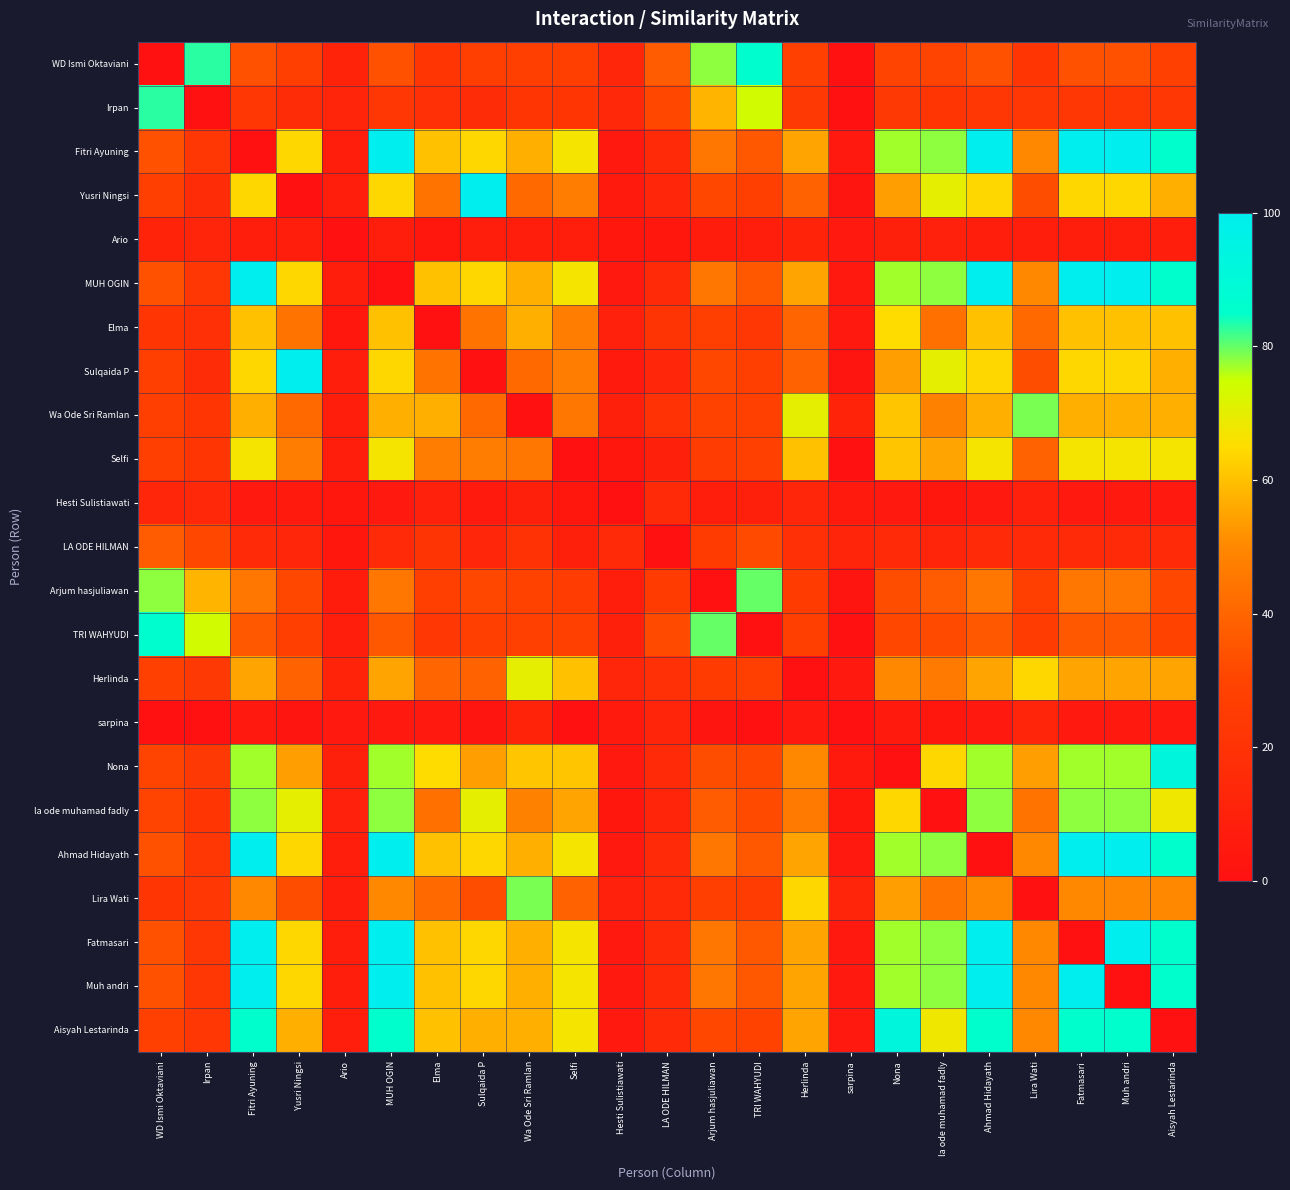

Reading left to right, transcribe all the data shown in this chart.

WD Ismi Oktaviani: WD Ismi Oktaviani=0	Irpan=83	Fitri Ayuning=34	Yusri Ningsi=27	Ario=11	MUH OGIN=34	Elma=22	Sulqaida P=27	Wa Ode Sri Ramlan=27	Selfi=27	Hesti Sulistiawati=13	LA ODE HILMAN=37	Arjum hasjuliawan=78	TRI WAHYUDI=86	Herlinda=28	sarpina=0	Nona=30	la ode muhamad fadly=30	Ahmad Hidayath=34	Lira Wati=22	Fatmasari=34	Muh andri=34	Aisyah Lestarinda=28
Irpan: WD Ismi Oktaviani=83	Irpan=0	Fitri Ayuning=23	Yusri Ningsi=17	Ario=12	MUH OGIN=23	Elma=18	Sulqaida P=17	Wa Ode Sri Ramlan=22	Selfi=22	Hesti Sulistiawati=14	LA ODE HILMAN=31	Arjum hasjuliawan=58	TRI WAHYUDI=74	Herlinda=24	sarpina=0	Nona=24	la ode muhamad fadly=22	Ahmad Hidayath=23	Lira Wati=23	Fatmasari=23	Muh andri=23	Aisyah Lestarinda=23
Fitri Ayuning: WD Ismi Oktaviani=34	Irpan=23	Fitri Ayuning=0	Yusri Ningsi=64	Ario=8	MUH OGIN=100	Elma=60	Sulqaida P=64	Wa Ode Sri Ramlan=57	Selfi=67	Hesti Sulistiawati=5	LA ODE HILMAN=15	Arjum hasjuliawan=45	TRI WAHYUDI=36	Herlinda=55	sarpina=5	Nona=77	la ode muhamad fadly=78	Ahmad Hidayath=100	Lira Wati=50	Fatmasari=100	Muh andri=100	Aisyah Lestarinda=85
Yusri Ningsi: WD Ismi Oktaviani=27	Irpan=17	Fitri Ayuning=64	Yusri Ningsi=0	Ario=8	MUH OGIN=64	Elma=44	Sulqaida P=100	Wa Ode Sri Ramlan=41	Selfi=47	Hesti Sulistiawati=6	LA ODE HILMAN=13	Arjum hasjuliawan=31	TRI WAHYUDI=27	Herlinda=39	sarpina=3	Nona=54	la ode muhamad fadly=70	Ahmad Hidayath=64	Lira Wati=33	Fatmasari=64	Muh andri=64	Aisyah Lestarinda=57
Ario: WD Ismi Oktaviani=11	Irpan=12	Fitri Ayuning=8	Yusri Ningsi=8	Ario=0	MUH OGIN=8	Elma=4	Sulqaida P=8	Wa Ode Sri Ramlan=8	Selfi=8	Hesti Sulistiawati=4	LA ODE HILMAN=4	Arjum hasjuliawan=7	TRI WAHYUDI=8	Herlinda=11	sarpina=5	Nona=9	la ode muhamad fadly=10	Ahmad Hidayath=8	Lira Wati=8	Fatmasari=8	Muh andri=8	Aisyah Lestarinda=8
MUH OGIN: WD Ismi Oktaviani=34	Irpan=23	Fitri Ayuning=100	Yusri Ningsi=64	Ario=8	MUH OGIN=0	Elma=60	Sulqaida P=64	Wa Ode Sri Ramlan=57	Selfi=67	Hesti Sulistiawati=5	LA ODE HILMAN=15	Arjum hasjuliawan=45	TRI WAHYUDI=36	Herlinda=55	sarpina=5	Nona=77	la ode muhamad fadly=78	Ahmad Hidayath=100	Lira Wati=50	Fatmasari=100	Muh andri=100	Aisyah Lestarinda=85
Elma: WD Ismi Oktaviani=22	Irpan=18	Fitri Ayuning=60	Yusri Ningsi=44	Ario=4	MUH OGIN=60	Elma=0	Sulqaida P=44	Wa Ode Sri Ramlan=57	Selfi=47	Hesti Sulistiawati=10	LA ODE HILMAN=21	Arjum hasjuliawan=27	TRI WAHYUDI=23	Herlinda=40	sarpina=5	Nona=65	la ode muhamad fadly=43	Ahmad Hidayath=60	Lira Wati=41	Fatmasari=60	Muh andri=60	Aisyah Lestarinda=60
Sulqaida P: WD Ismi Oktaviani=27	Irpan=17	Fitri Ayuning=64	Yusri Ningsi=100	Ario=8	MUH OGIN=64	Elma=44	Sulqaida P=0	Wa Ode Sri Ramlan=41	Selfi=47	Hesti Sulistiawati=6	LA ODE HILMAN=13	Arjum hasjuliawan=31	TRI WAHYUDI=27	Herlinda=39	sarpina=3	Nona=54	la ode muhamad fadly=70	Ahmad Hidayath=64	Lira Wati=33	Fatmasari=64	Muh andri=64	Aisyah Lestarinda=57
Wa Ode Sri Ramlan: WD Ismi Oktaviani=27	Irpan=22	Fitri Ayuning=57	Yusri Ningsi=41	Ario=8	MUH OGIN=57	Elma=57	Sulqaida P=41	Wa Ode Sri Ramlan=0	Selfi=45	Hesti Sulistiawati=9	LA ODE HILMAN=20	Arjum hasjuliawan=29	TRI WAHYUDI=28	Herlinda=70	sarpina=11	Nona=61	la ode muhamad fadly=48	Ahmad Hidayath=57	Lira Wati=79	Fatmasari=57	Muh andri=57	Aisyah Lestarinda=57
Selfi: WD Ismi Oktaviani=27	Irpan=22	Fitri Ayuning=67	Yusri Ningsi=47	Ario=8	MUH OGIN=67	Elma=47	Sulqaida P=47	Wa Ode Sri Ramlan=45	Selfi=0	Hesti Sulistiawati=4	LA ODE HILMAN=9	Arjum hasjuliawan=26	TRI WAHYUDI=28	Herlinda=60	sarpina=0	Nona=61	la ode muhamad fadly=55	Ahmad Hidayath=67	Lira Wati=39	Fatmasari=67	Muh andri=67	Aisyah Lestarinda=67
Hesti Sulistiawati: WD Ismi Oktaviani=13	Irpan=14	Fitri Ayuning=5	Yusri Ningsi=6	Ario=4	MUH OGIN=5	Elma=10	Sulqaida P=6	Wa Ode Sri Ramlan=9	Selfi=4	Hesti Sulistiawati=0	LA ODE HILMAN=16	Arjum hasjuliawan=8	TRI WAHYUDI=9	Herlinda=13	sarpina=6	Nona=5	la ode muhamad fadly=4	Ahmad Hidayath=5	Lira Wati=10	Fatmasari=5	Muh andri=5	Aisyah Lestarinda=5
LA ODE HILMAN: WD Ismi Oktaviani=37	Irpan=31	Fitri Ayuning=15	Yusri Ningsi=13	Ario=4	MUH OGIN=15	Elma=21	Sulqaida P=13	Wa Ode Sri Ramlan=20	Selfi=9	Hesti Sulistiawati=16	LA ODE HILMAN=0	Arjum hasjuliawan=25	TRI WAHYUDI=32	Herlinda=18	sarpina=12	Nona=16	la ode muhamad fadly=12	Ahmad Hidayath=15	Lira Wati=15	Fatmasari=15	Muh andri=15	Aisyah Lestarinda=15
Arjum hasjuliawan: WD Ismi Oktaviani=78	Irpan=58	Fitri Ayuning=45	Yusri Ningsi=31	Ario=7	MUH OGIN=45	Elma=27	Sulqaida P=31	Wa Ode Sri Ramlan=29	Selfi=26	Hesti Sulistiawati=8	LA ODE HILMAN=25	Arjum hasjuliawan=0	TRI WAHYUDI=80	Herlinda=25	sarpina=3	Nona=33	la ode muhamad fadly=37	Ahmad Hidayath=45	Lira Wati=27	Fatmasari=45	Muh andri=45	Aisyah Lestarinda=31
TRI WAHYUDI: WD Ismi Oktaviani=86	Irpan=74	Fitri Ayuning=36	Yusri Ningsi=27	Ario=8	MUH OGIN=36	Elma=23	Sulqaida P=27	Wa Ode Sri Ramlan=28	Selfi=28	Hesti Sulistiawati=9	LA ODE HILMAN=32	Arjum hasjuliawan=80	TRI WAHYUDI=0	Herlinda=27	sarpina=0	Nona=31	la ode muhamad fadly=32	Ahmad Hidayath=36	Lira Wati=26	Fatmasari=36	Muh andri=36	Aisyah Lestarinda=29
Herlinda: WD Ismi Oktaviani=28	Irpan=24	Fitri Ayuning=55	Yusri Ningsi=39	Ario=11	MUH OGIN=55	Elma=40	Sulqaida P=39	Wa Ode Sri Ramlan=70	Selfi=60	Hesti Sulistiawati=13	LA ODE HILMAN=18	Arjum hasjuliawan=25	TRI WAHYUDI=27	Herlinda=0	sarpina=5	Nona=50	la ode muhamad fadly=46	Ahmad Hidayath=55	Lira Wati=64	Fatmasari=55	Muh andri=55	Aisyah Lestarinda=55
sarpina: WD Ismi Oktaviani=0	Irpan=0	Fitri Ayuning=5	Yusri Ningsi=3	Ario=5	MUH OGIN=5	Elma=5	Sulqaida P=3	Wa Ode Sri Ramlan=11	Selfi=0	Hesti Sulistiawati=6	LA ODE HILMAN=12	Arjum hasjuliawan=3	TRI WAHYUDI=0	Herlinda=5	sarpina=0	Nona=6	la ode muhamad fadly=4	Ahmad Hidayath=5	Lira Wati=12	Fatmasari=5	Muh andri=5	Aisyah Lestarinda=5
Nona: WD Ismi Oktaviani=30	Irpan=24	Fitri Ayuning=77	Yusri Ningsi=54	Ario=9	MUH OGIN=77	Elma=65	Sulqaida P=54	Wa Ode Sri Ramlan=61	Selfi=61	Hesti Sulistiawati=5	LA ODE HILMAN=16	Arjum hasjuliawan=33	TRI WAHYUDI=31	Herlinda=50	sarpina=6	Nona=0	la ode muhamad fadly=64	Ahmad Hidayath=77	Lira Wati=54	Fatmasari=77	Muh andri=77	Aisyah Lestarinda=92
la ode muhamad fadly: WD Ismi Oktaviani=30	Irpan=22	Fitri Ayuning=78	Yusri Ningsi=70	Ario=10	MUH OGIN=78	Elma=43	Sulqaida P=70	Wa Ode Sri Ramlan=48	Selfi=55	Hesti Sulistiawati=4	LA ODE HILMAN=12	Arjum hasjuliawan=37	TRI WAHYUDI=32	Herlinda=46	sarpina=4	Nona=64	la ode muhamad fadly=0	Ahmad Hidayath=78	Lira Wati=44	Fatmasari=78	Muh andri=78	Aisyah Lestarinda=68
Ahmad Hidayath: WD Ismi Oktaviani=34	Irpan=23	Fitri Ayuning=100	Yusri Ningsi=64	Ario=8	MUH OGIN=100	Elma=60	Sulqaida P=64	Wa Ode Sri Ramlan=57	Selfi=67	Hesti Sulistiawati=5	LA ODE HILMAN=15	Arjum hasjuliawan=45	TRI WAHYUDI=36	Herlinda=55	sarpina=5	Nona=77	la ode muhamad fadly=78	Ahmad Hidayath=0	Lira Wati=50	Fatmasari=100	Muh andri=100	Aisyah Lestarinda=85
Lira Wati: WD Ismi Oktaviani=22	Irpan=23	Fitri Ayuning=50	Yusri Ningsi=33	Ario=8	MUH OGIN=50	Elma=41	Sulqaida P=33	Wa Ode Sri Ramlan=79	Selfi=39	Hesti Sulistiawati=10	LA ODE HILMAN=15	Arjum hasjuliawan=27	TRI WAHYUDI=26	Herlinda=64	sarpina=12	Nona=54	la ode muhamad fadly=44	Ahmad Hidayath=50	Lira Wati=0	Fatmasari=50	Muh andri=50	Aisyah Lestarinda=50
Fatmasari: WD Ismi Oktaviani=34	Irpan=23	Fitri Ayuning=100	Yusri Ningsi=64	Ario=8	MUH OGIN=100	Elma=60	Sulqaida P=64	Wa Ode Sri Ramlan=57	Selfi=67	Hesti Sulistiawati=5	LA ODE HILMAN=15	Arjum hasjuliawan=45	TRI WAHYUDI=36	Herlinda=55	sarpina=5	Nona=77	la ode muhamad fadly=78	Ahmad Hidayath=100	Lira Wati=50	Fatmasari=0	Muh andri=100	Aisyah Lestarinda=85
Muh andri: WD Ismi Oktaviani=34	Irpan=23	Fitri Ayuning=100	Yusri Ningsi=64	Ario=8	MUH OGIN=100	Elma=60	Sulqaida P=64	Wa Ode Sri Ramlan=57	Selfi=67	Hesti Sulistiawati=5	LA ODE HILMAN=15	Arjum hasjuliawan=45	TRI WAHYUDI=36	Herlinda=55	sarpina=5	Nona=77	la ode muhamad fadly=78	Ahmad Hidayath=100	Lira Wati=50	Fatmasari=100	Muh andri=0	Aisyah Lestarinda=85
Aisyah Lestarinda: WD Ismi Oktaviani=28	Irpan=23	Fitri Ayuning=85	Yusri Ningsi=57	Ario=8	MUH OGIN=85	Elma=60	Sulqaida P=57	Wa Ode Sri Ramlan=57	Selfi=67	Hesti Sulistiawati=5	LA ODE HILMAN=15	Arjum hasjuliawan=31	TRI WAHYUDI=29	Herlinda=55	sarpina=5	Nona=92	la ode muhamad fadly=68	Ahmad Hidayath=85	Lira Wati=50	Fatmasari=85	Muh andri=85	Aisyah Lestarinda=0